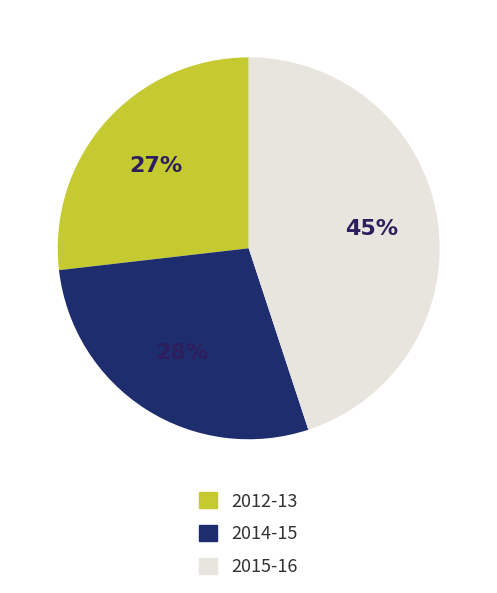

Approximately how many times larger is the value at 2014-15 compared to 2015-16?

0.6